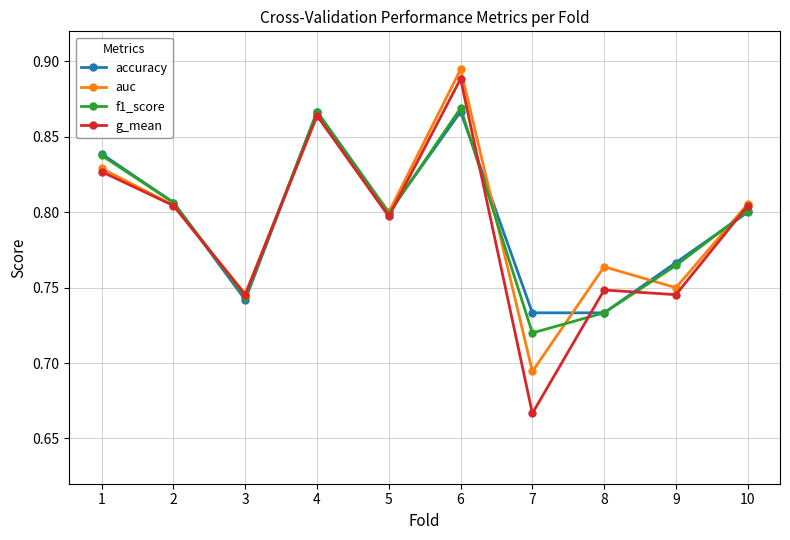

How many auc values are between 0 and 1?

10